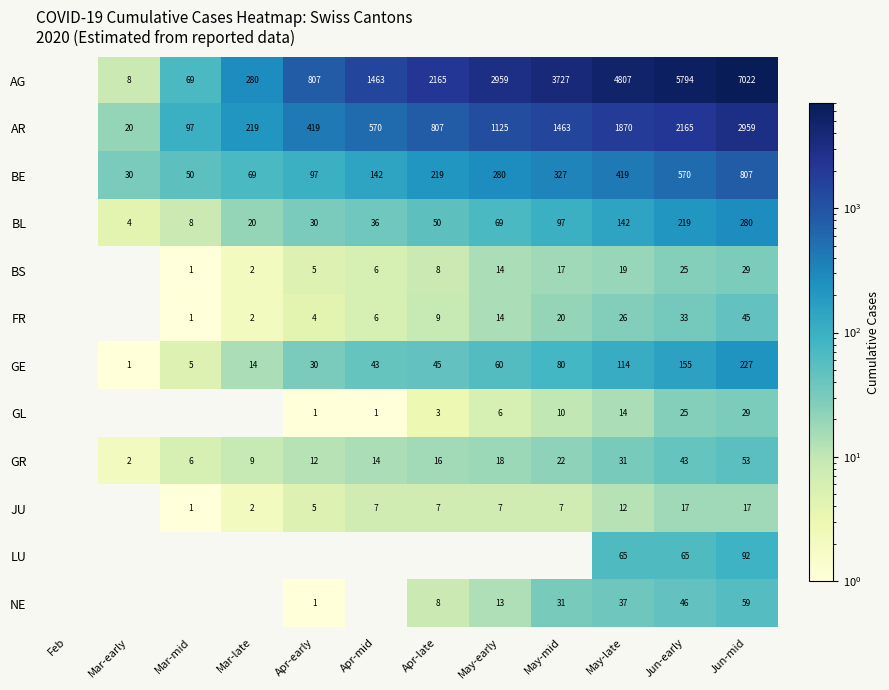

At which category is the sum across all series the highest?

Jun-mid